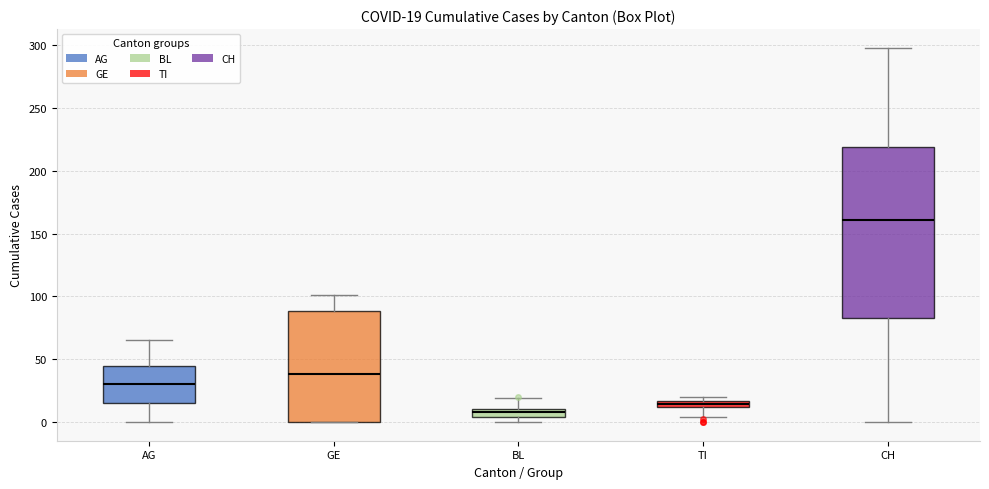

Comparing the boxes themselves (not the whiskers), which one is the tallest?

CH